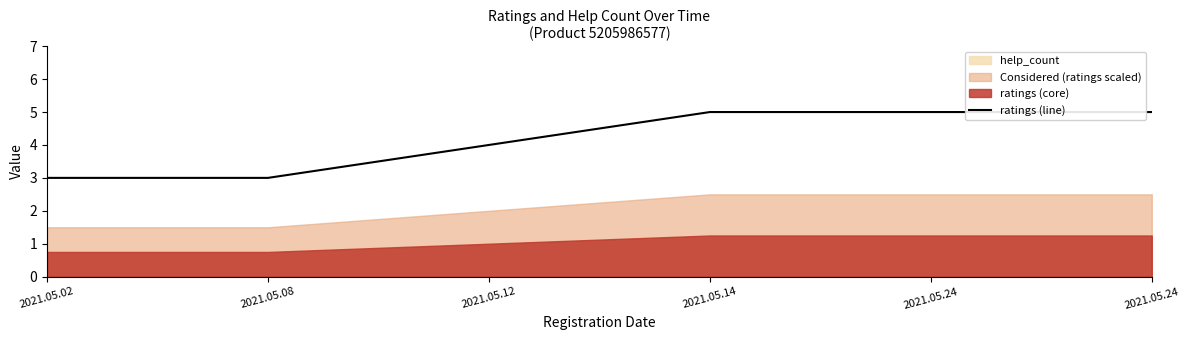

True or false: the data shows 1 at 2021.05.12.

False